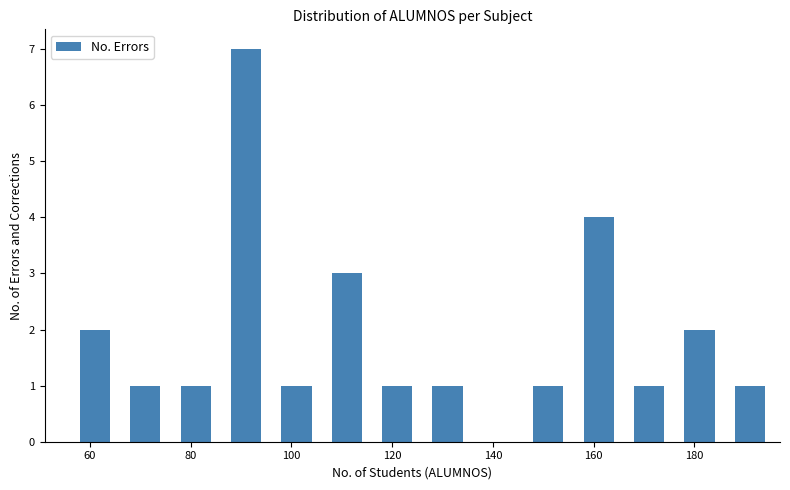

Reading left to right, transcribe this chart: for each bar, give the range it covers on the x-axis and its height. The values are not printed on the chart, so give them approximately, as read against the axis.

56 to 66: 2
66 to 76: 1
76 to 86: 1
86 to 96: 7
96 to 106: 1
106 to 116: 3
116 to 126: 1
126 to 136: 1
136 to 146: 0
146 to 156: 1
156 to 166: 4
166 to 176: 1
176 to 186: 2
186 to 196: 1